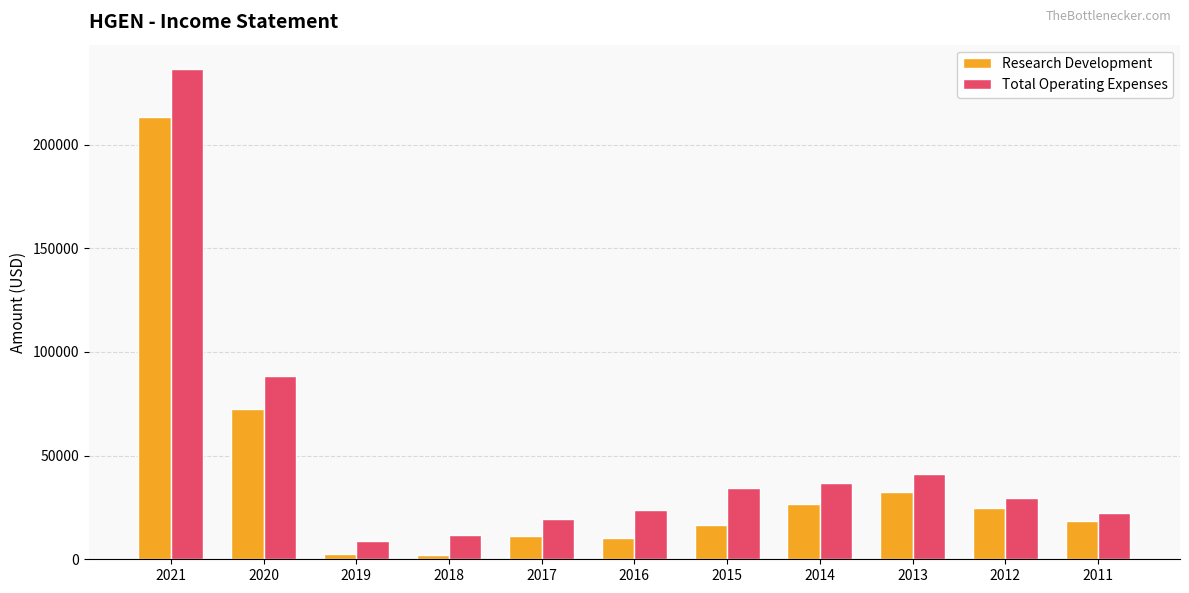

Which series has the widest spread of values?

Total Operating Expenses